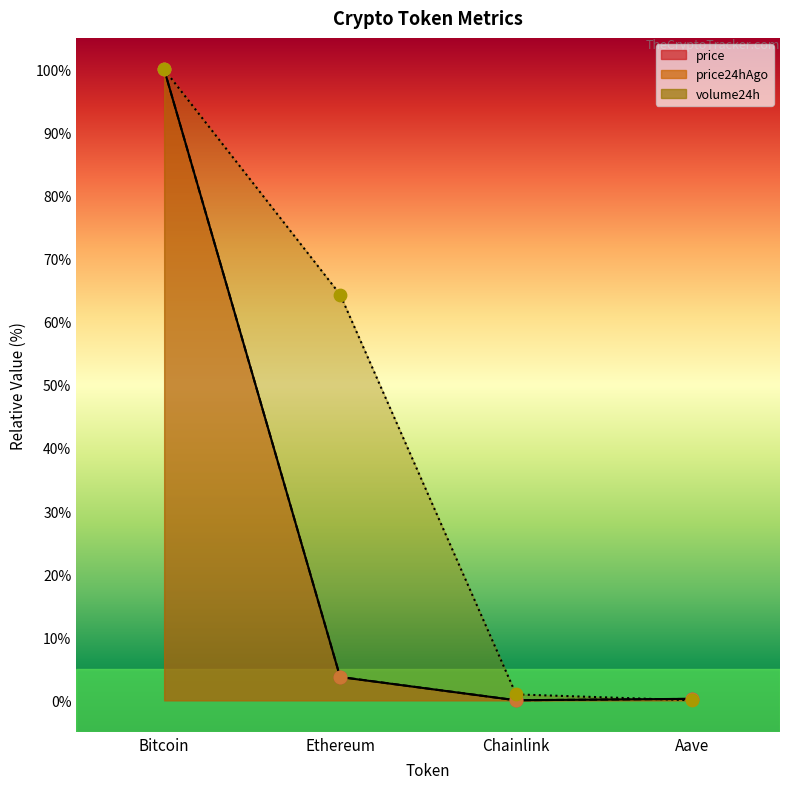

Which series has the largest total across all categories?

volume24h